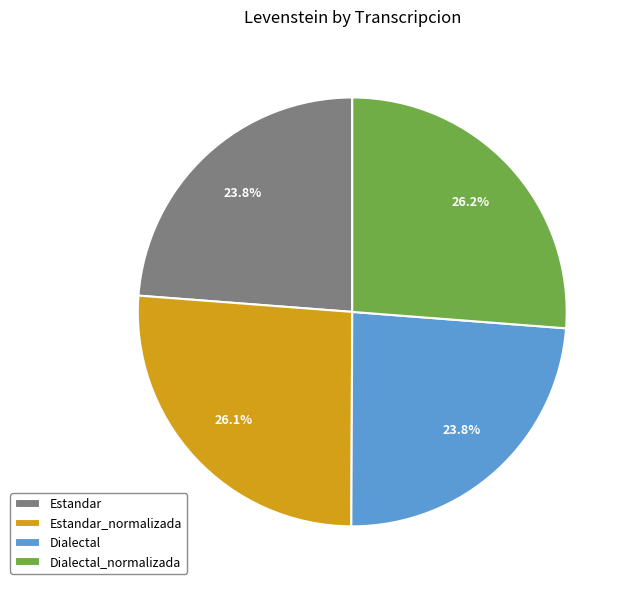

What is the ratio of the value at Estandar to the value at Dialectal?

1.0